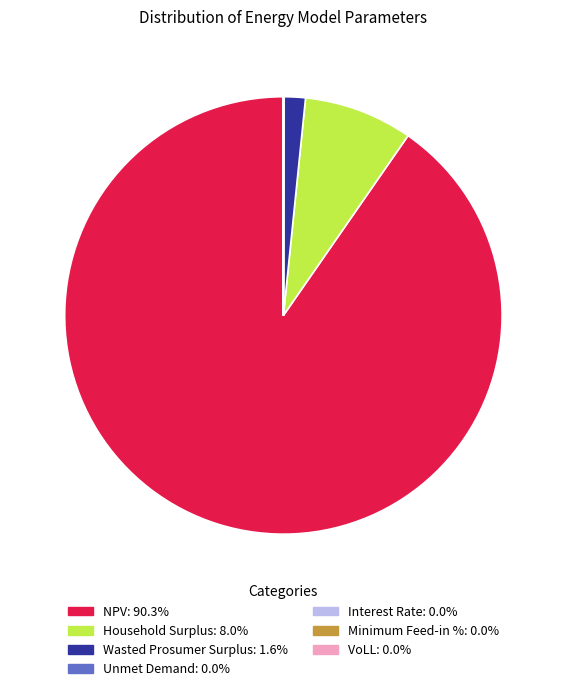

What is the ratio of the value at NPV to the value at Household Surplus?

11.2